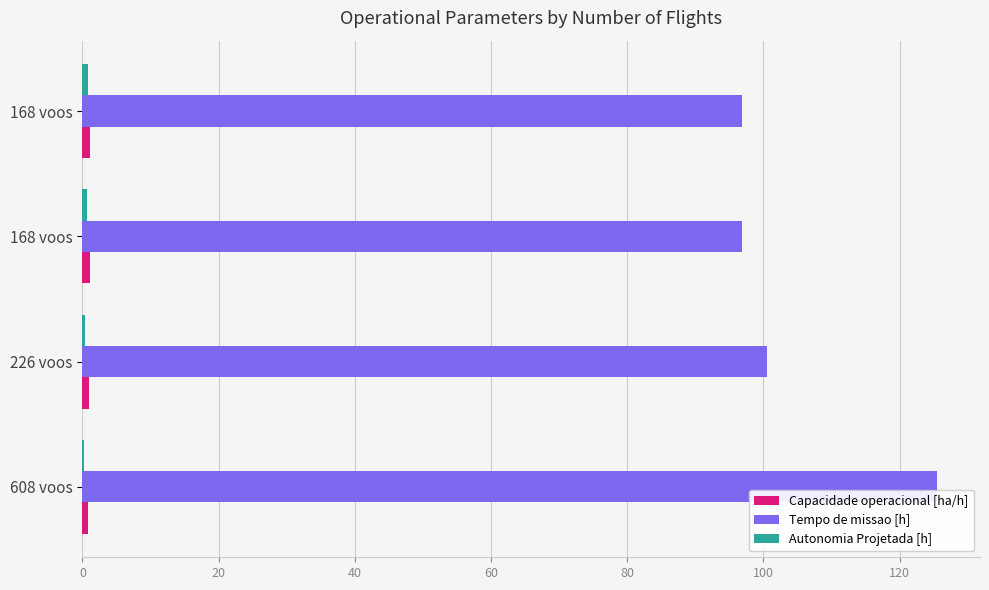

How many categories are shown in the chart?

4